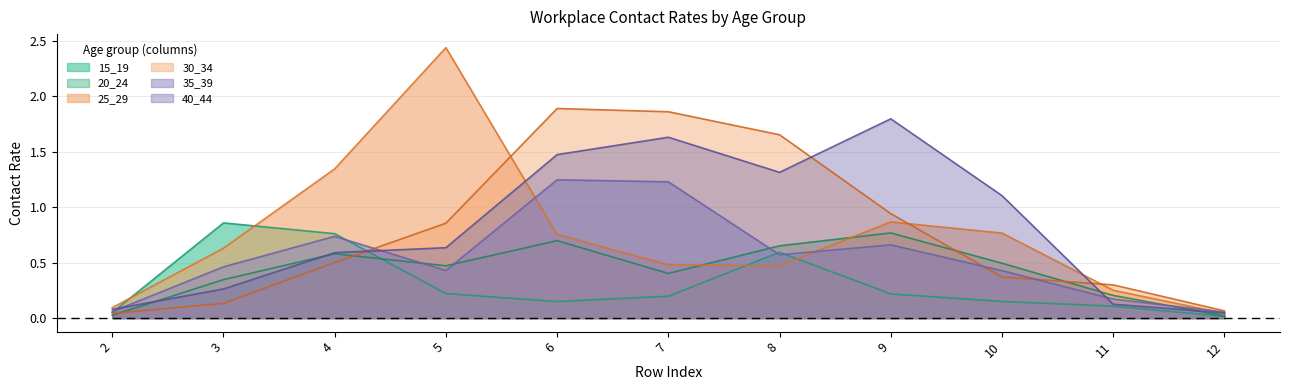

How many times do 15_19 and 30_34 cross each other?

1